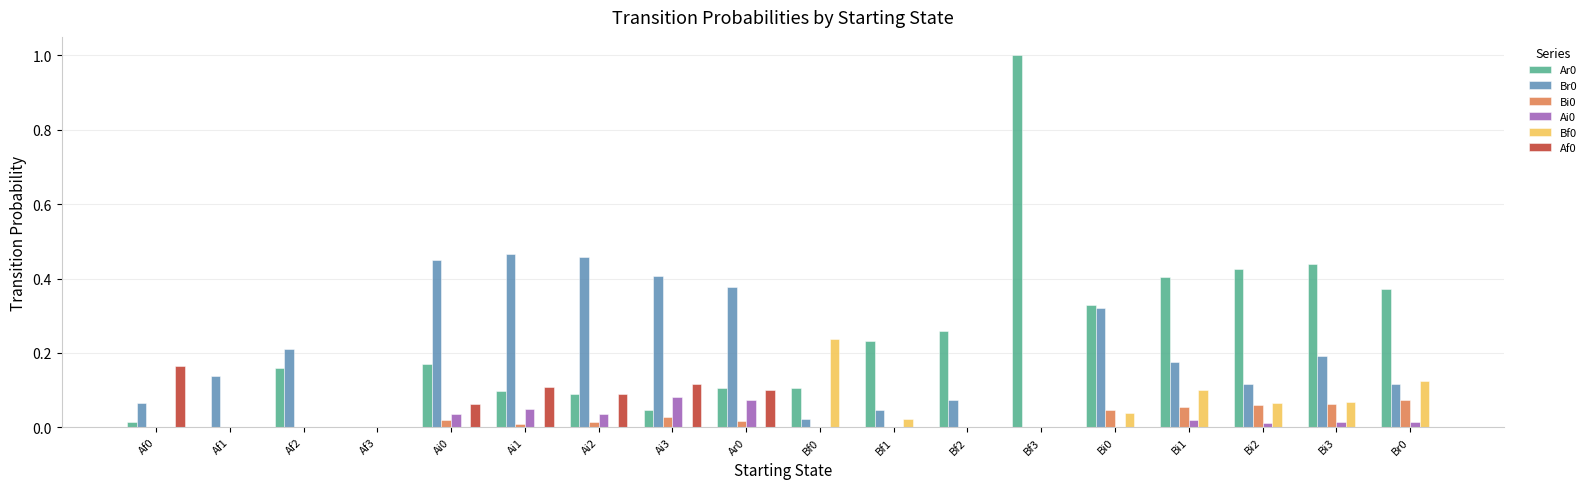

At which category is the sum across all series the highest?

Bf3